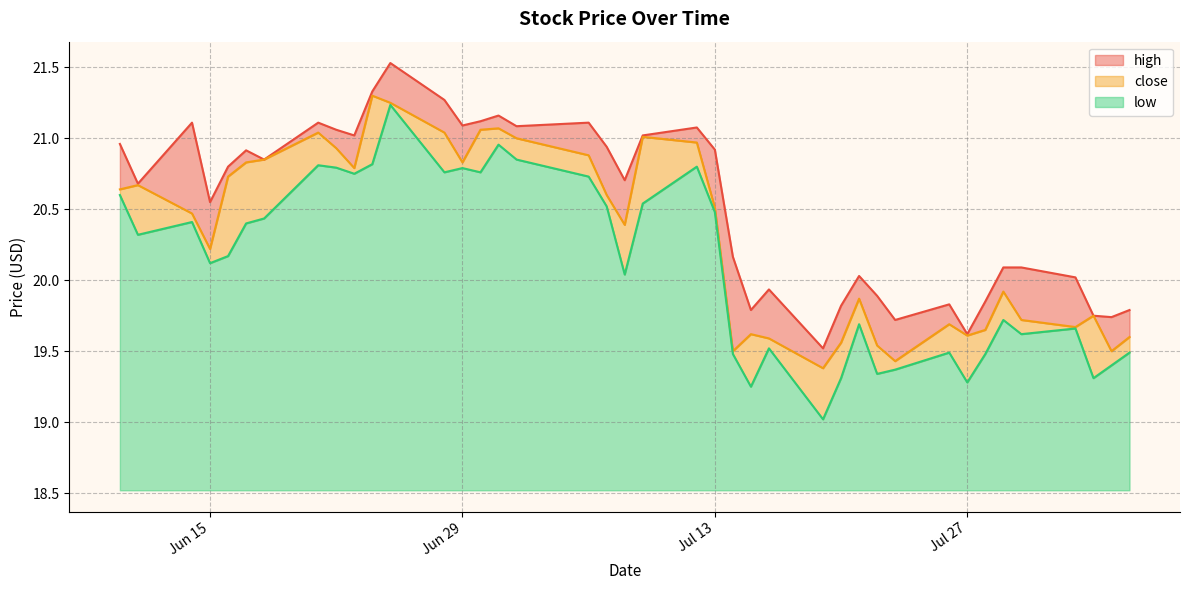

The value of low at 2021-07-12 is 20.8. True or false?

True